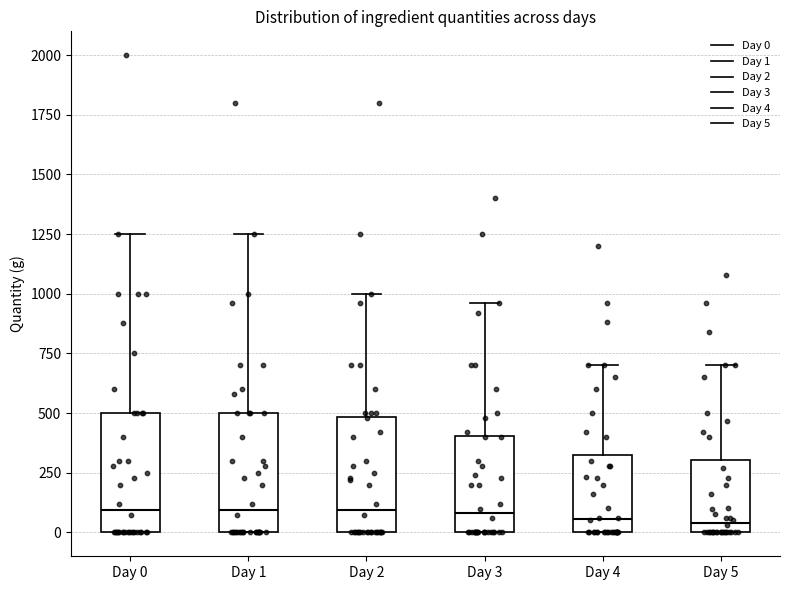

Reading left to right, read every box against the y-axis: the position of its median line, the range the box covers, and the ends of its whiskers. The values are not printed on the chart, so give them approximately, as read against the axis.

Day 0: median 100, box 0 to 500, whiskers 0 to 1250
Day 1: median 100, box 0 to 500, whiskers 0 to 1250
Day 2: median 100, box 0 to 500, whiskers 0 to 1000
Day 3: median 100, box 0 to 400, whiskers 0 to 950
Day 4: median 50, box 0 to 350, whiskers 0 to 700
Day 5: median 50, box 0 to 300, whiskers 0 to 700